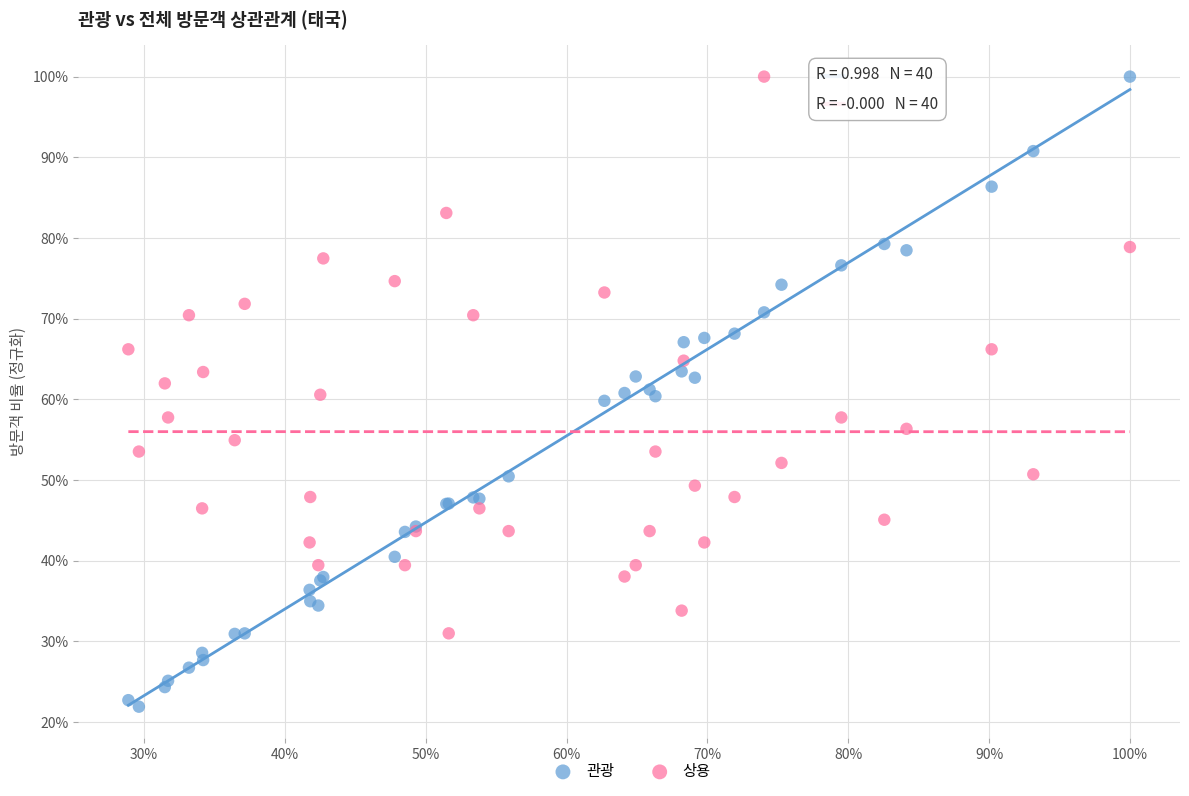

What are all the series names shown in the legend?

관광, 상용